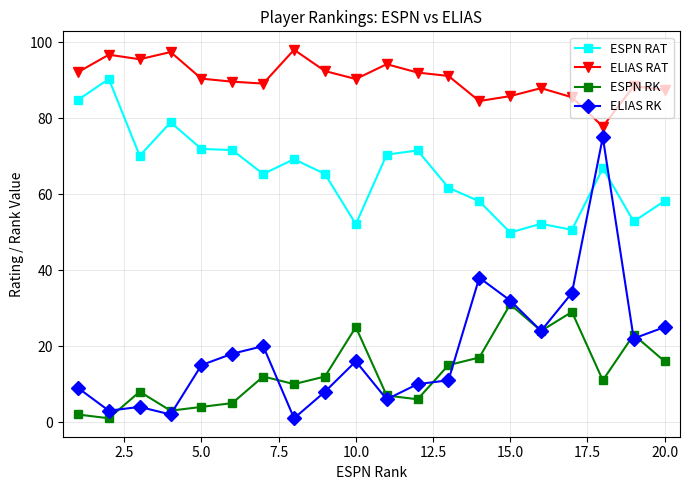

What is the value of the ELIAS RK point at the 1st from the left?

9.0